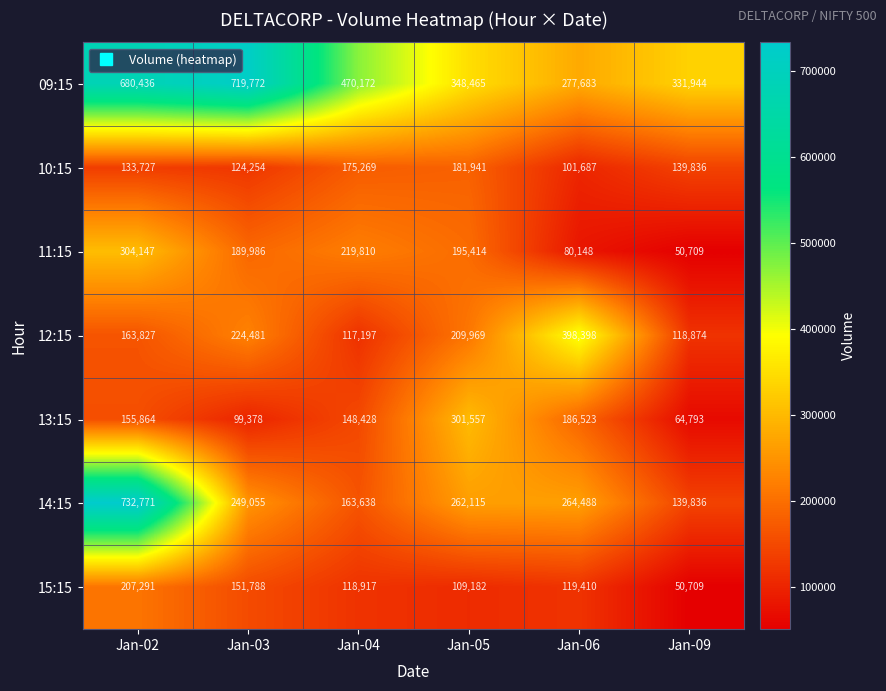

What value does the 13:15 series have at Jan-09?

64793